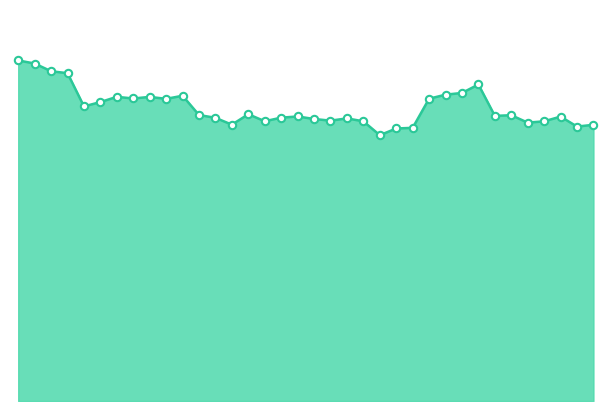

Is this an area chart (filled region under the line)?

Yes